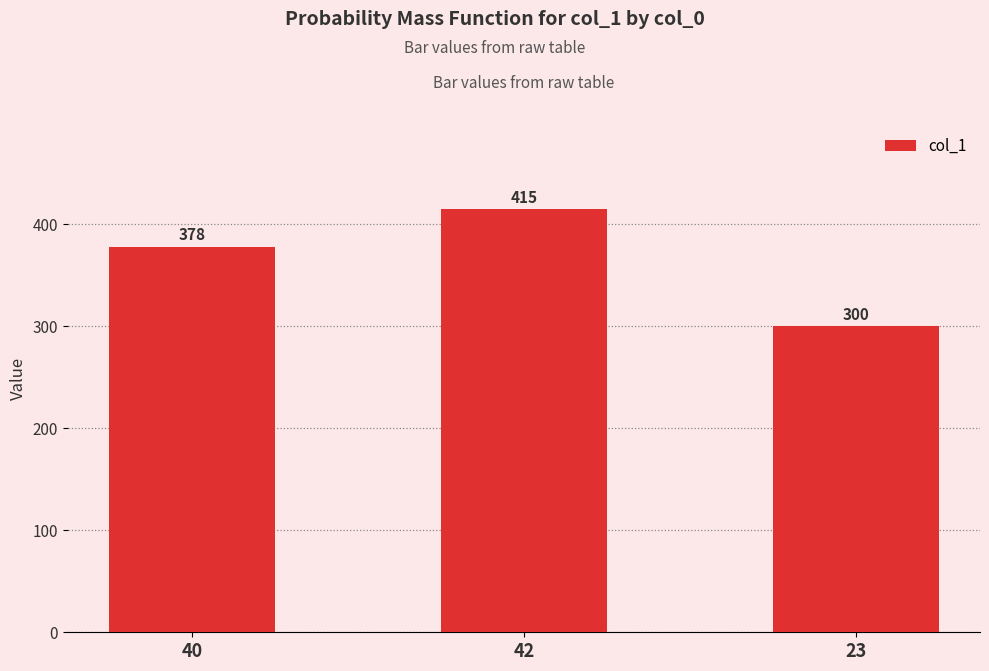

Is it true that the value at 42 is 697?

False